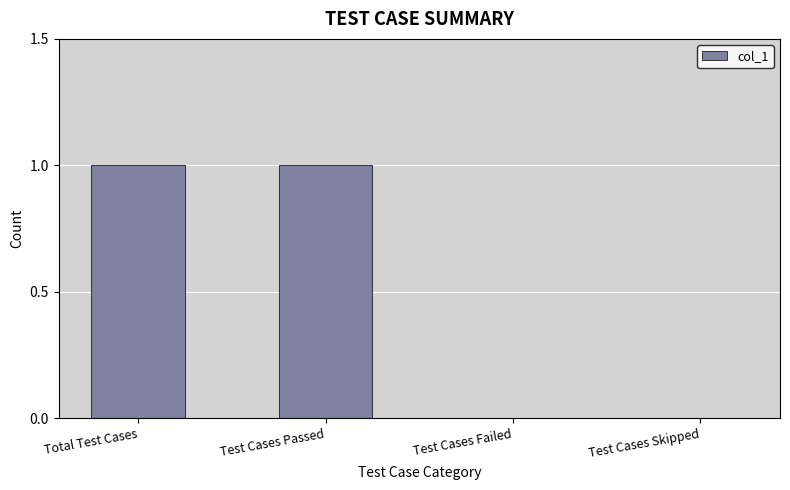

Between Total Test Cases and Test Cases Skipped, which is larger?

Total Test Cases